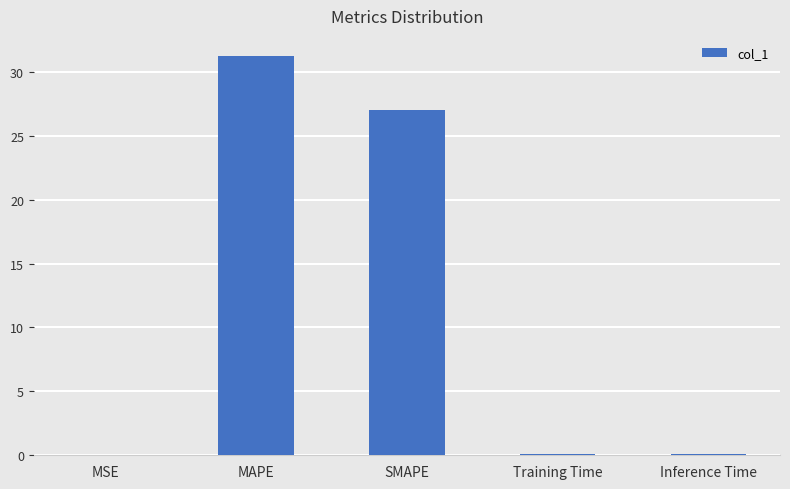

What is the average value?

11.7